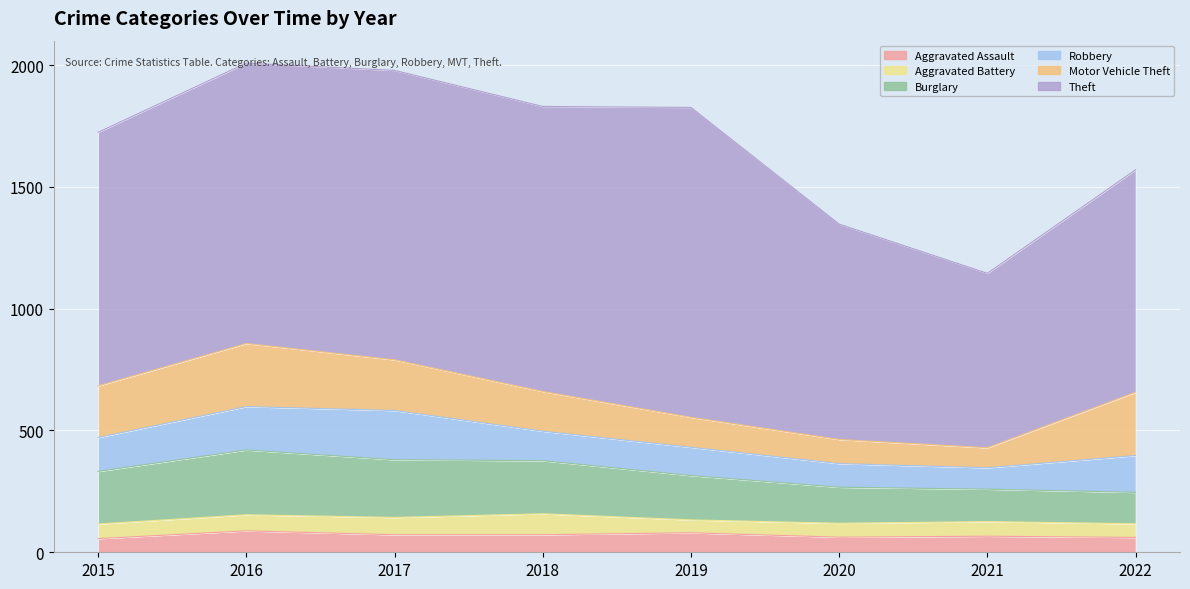

Which category has the highest value across all series?

2019